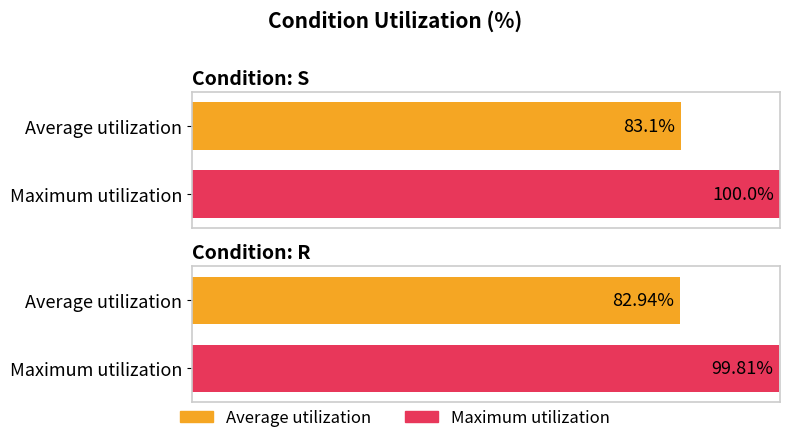

How many data points does each series have?

2